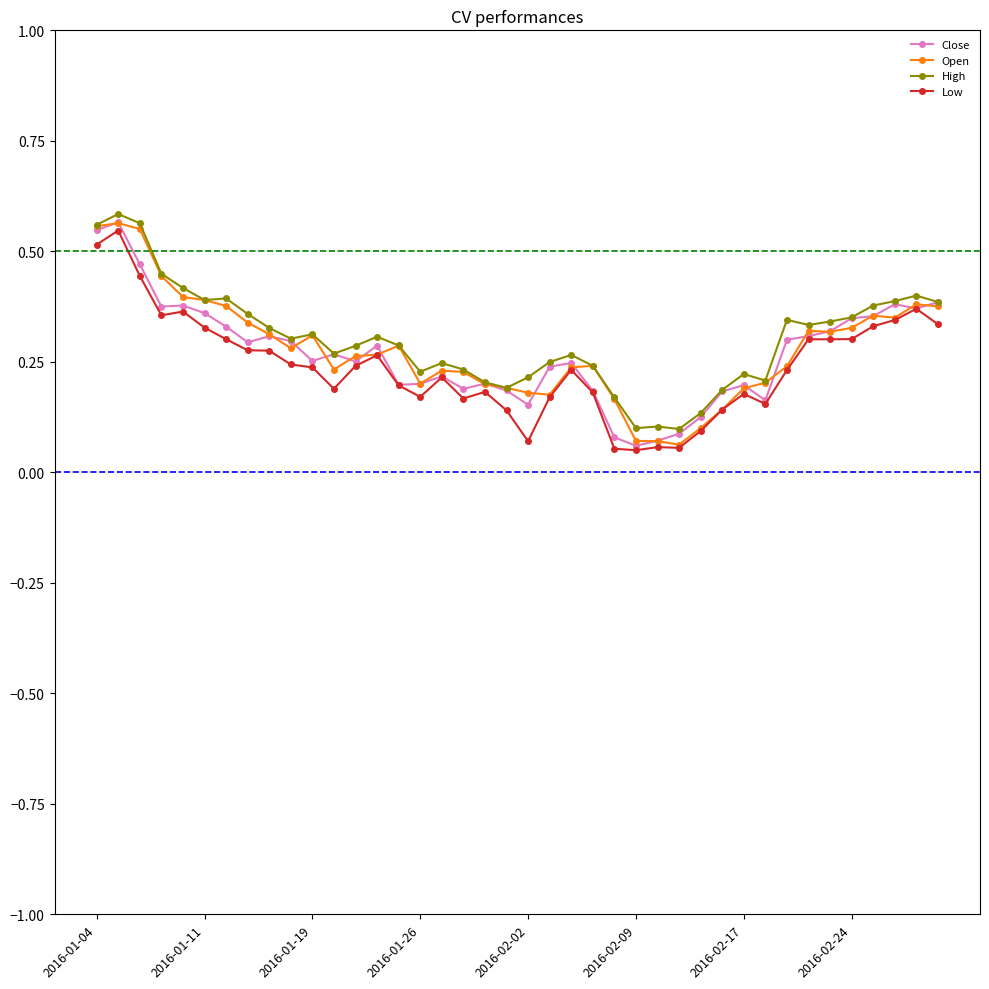

True or false: Open has more than 2 interior local peaks.

True